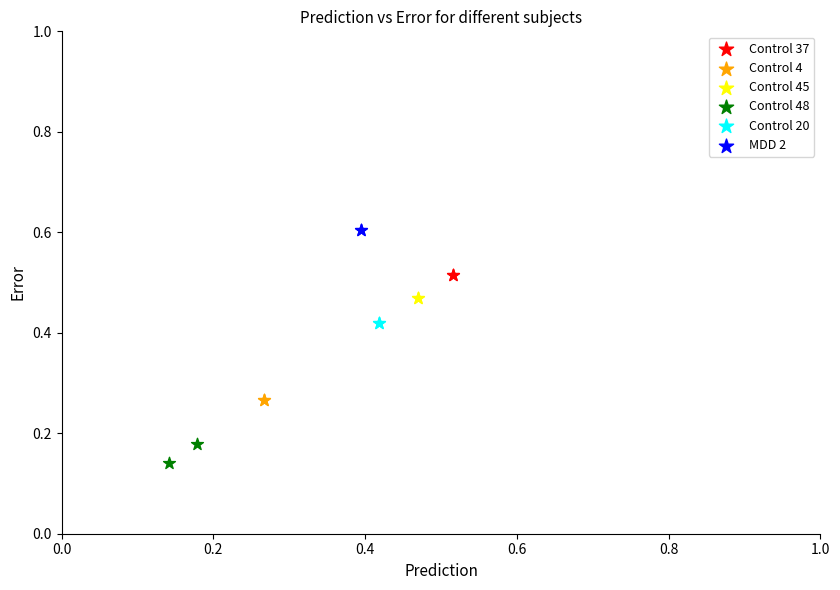

Which series reaches the minimum Y coordinate?

Control 48